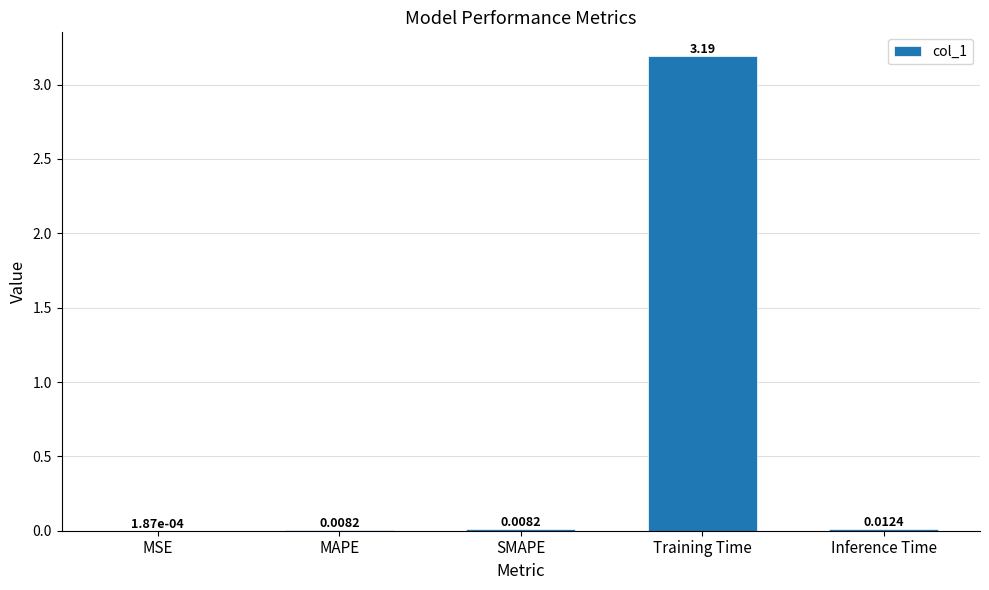

At which label is the value closest to 1?

Inference Time